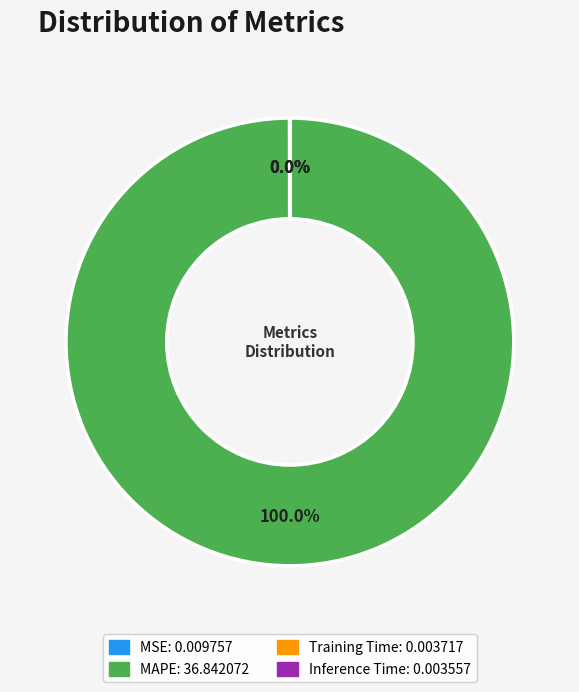

What percentage is the MAPE slice, to the nearest percent?

100%